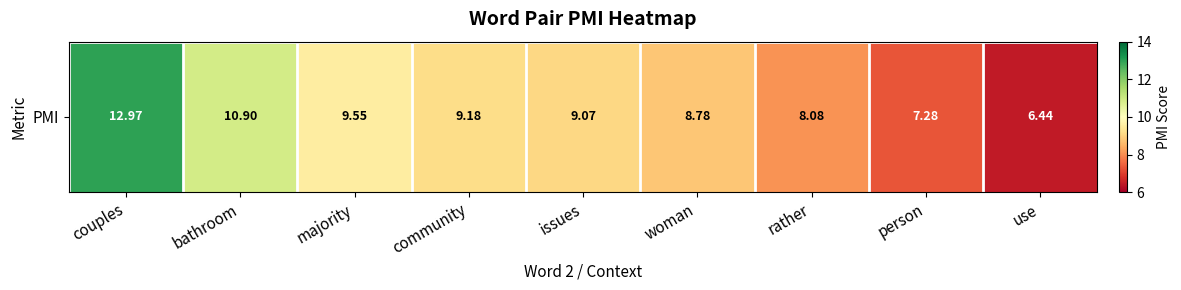

Reading right to left, transcribe all the data shown in this chart.

6.4	7.3	8.1	8.8	9.1	9.2	9.5	10.9	13.0